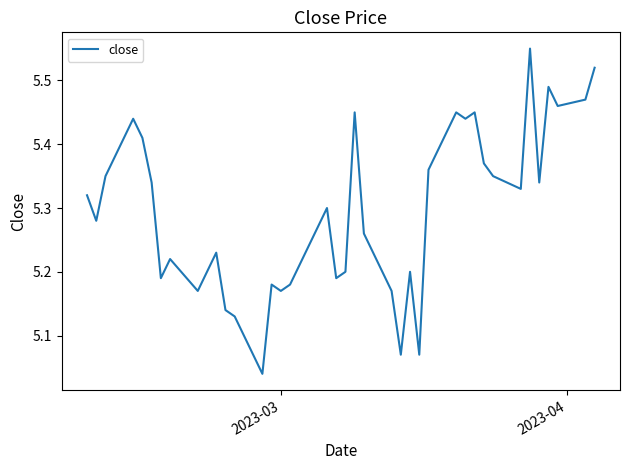

What is the difference between the maximum and minimum values?

0.5